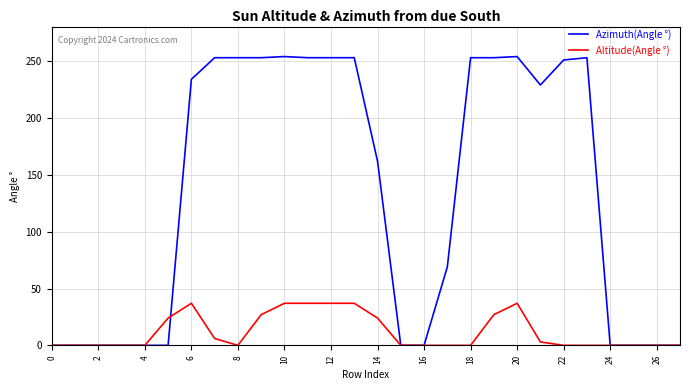

What is the highest value of the Altitude(Angle °) series?

37